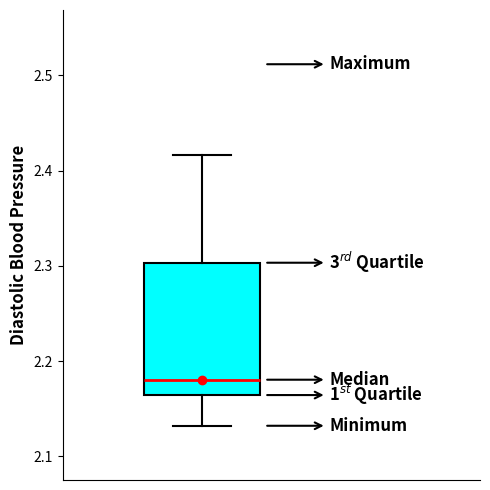

Transcribe this box plot: give where the median line is, the range the box spans, and where the two whiskers end, as read against the y-axis. The values are not printed on the chart, so give them approximately, as read against the axis.

median 2.18, box 2.16 to 2.30, whiskers 2.13 to 2.42